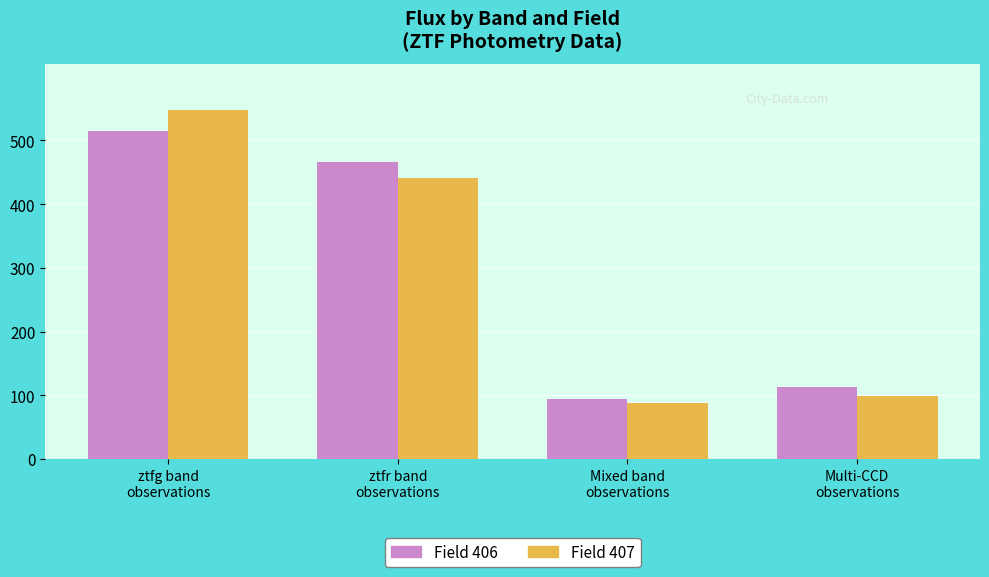

How many values in the Field 406 series are below 465?

2